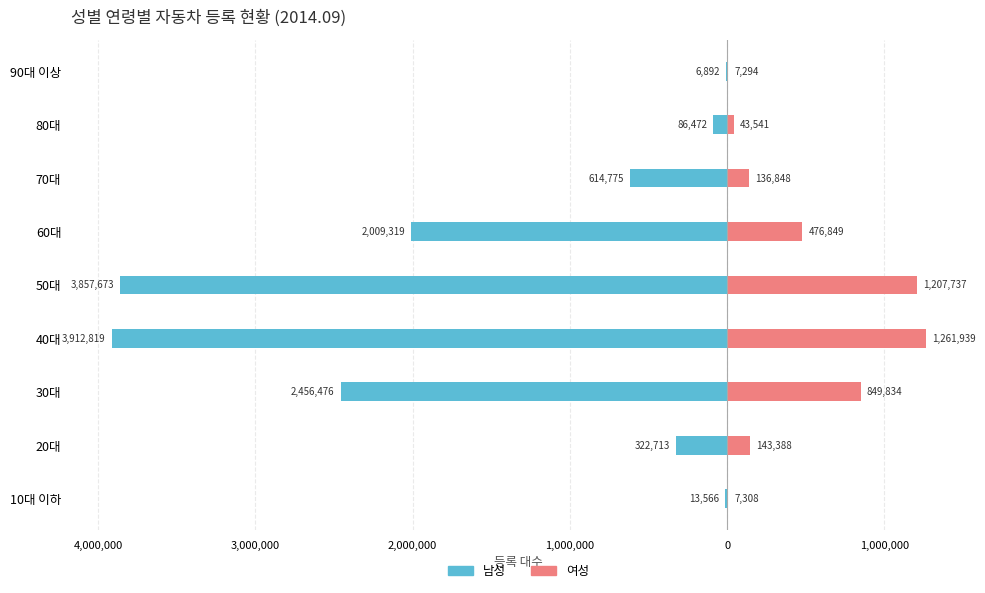

How many categories are shown in the chart?

9